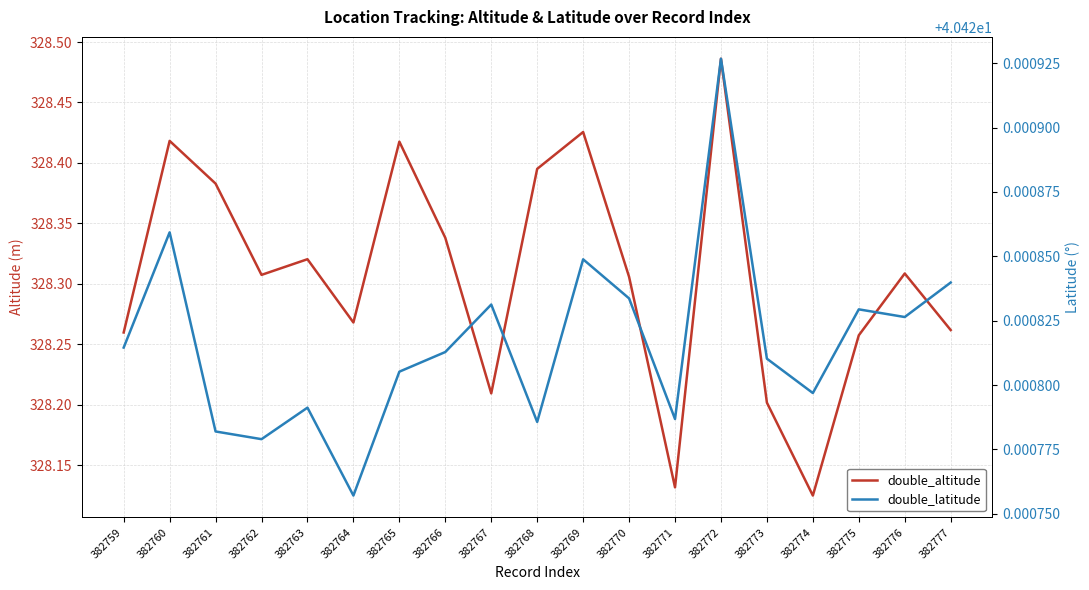

How many lines are shown in the chart?

2